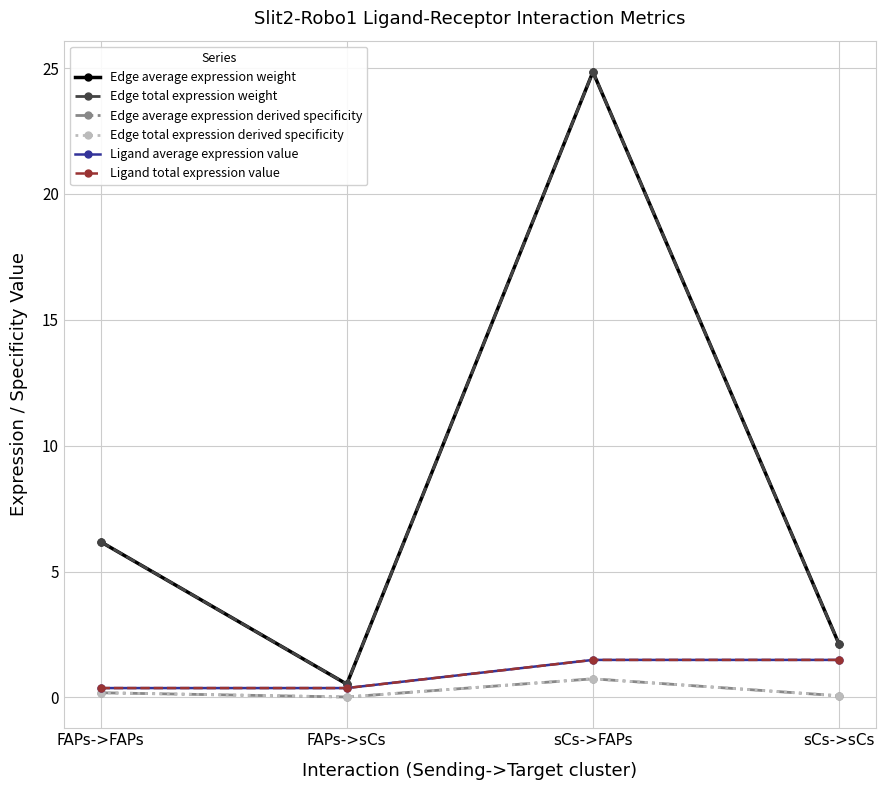

True or false: Ligand total expression value has a value of 0.6 at FAPs->sCs.

False